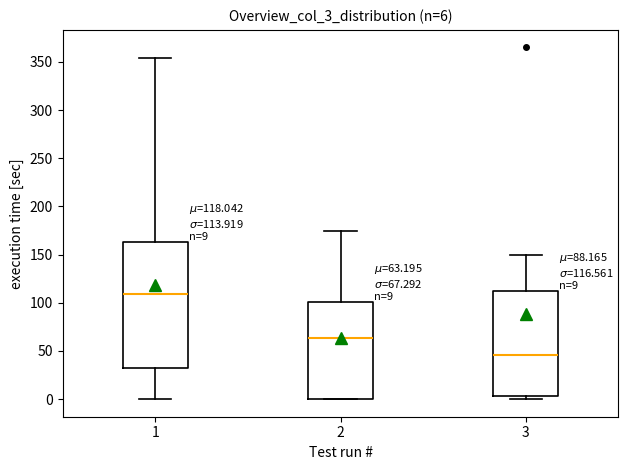

Comparing the boxes themselves (not the whiskers), which one is the tallest?

1